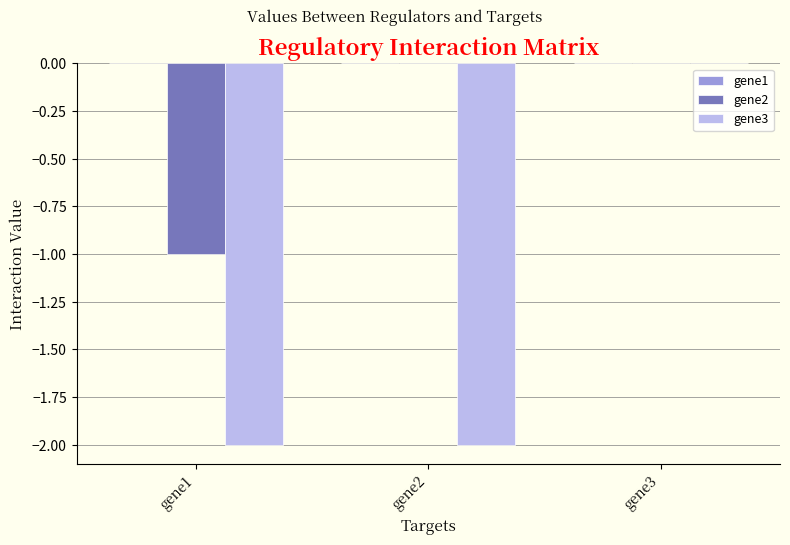

Which series has the largest total across all categories?

gene2